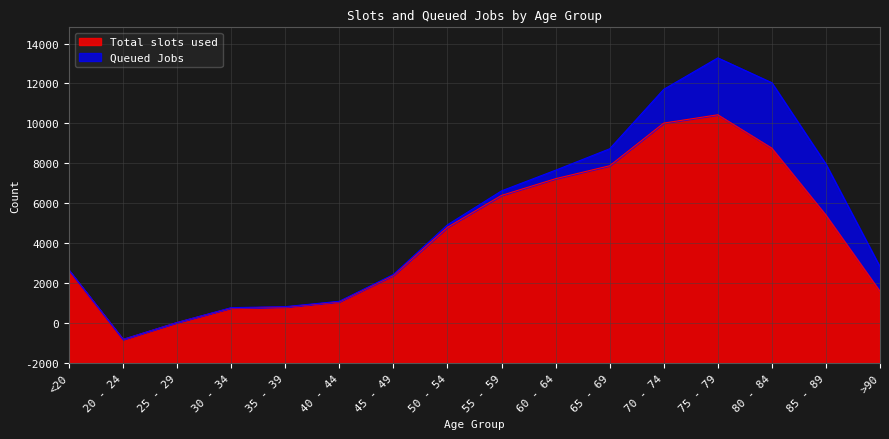

What are all the series names shown in the legend?

Total slots used, Queued Jobs